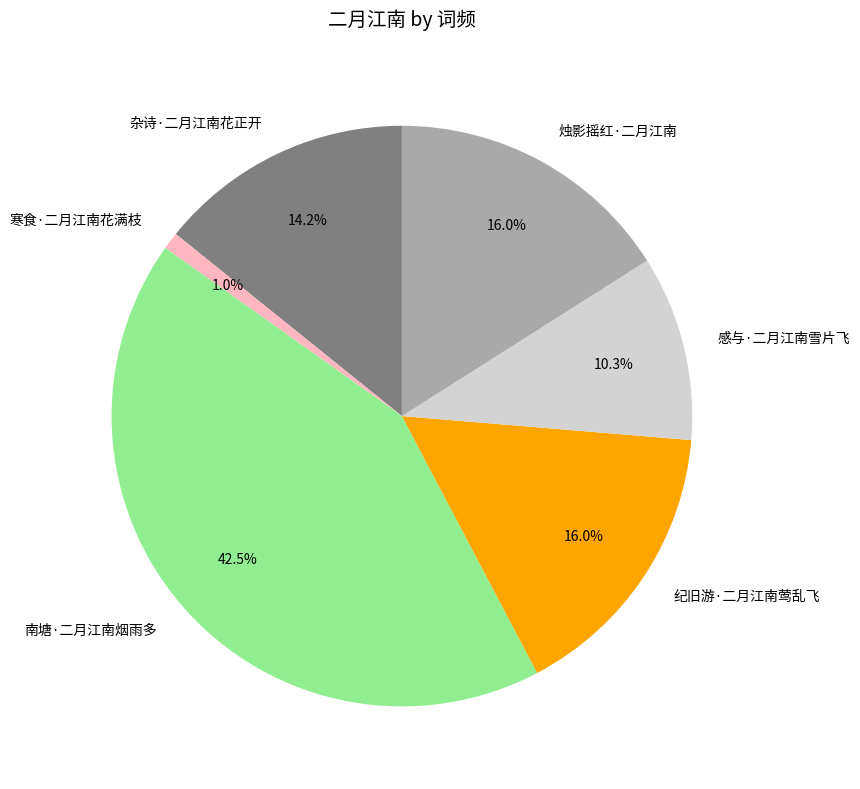

To the nearest percent, what is the difference between the largest and smallest slice percentages?

42%